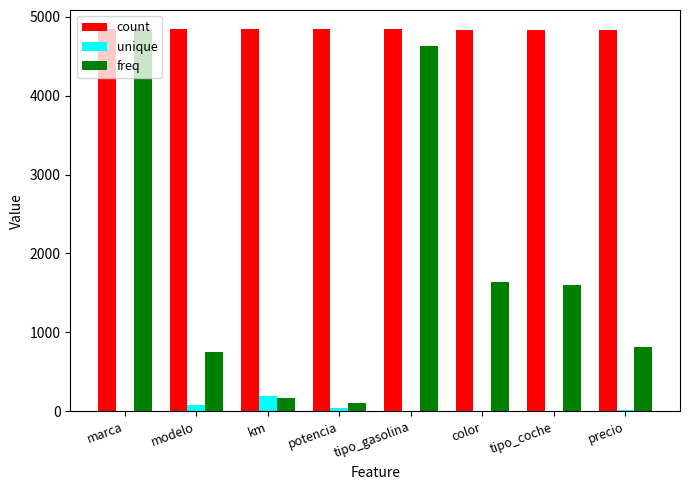

Which series changed the most between potencia and tipo_coche?

freq